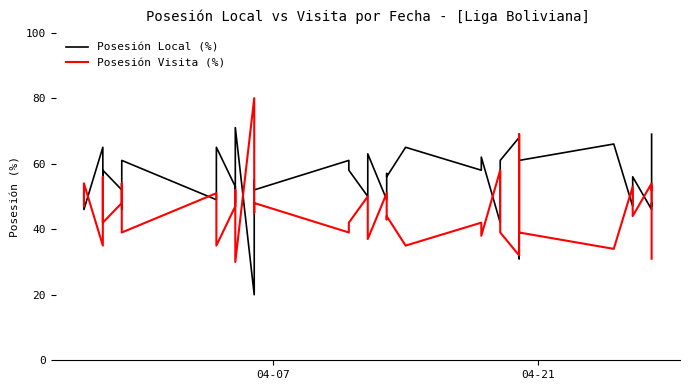

True or false: Posesión Visita (%) and Posesión Local (%) cross at least once.

True